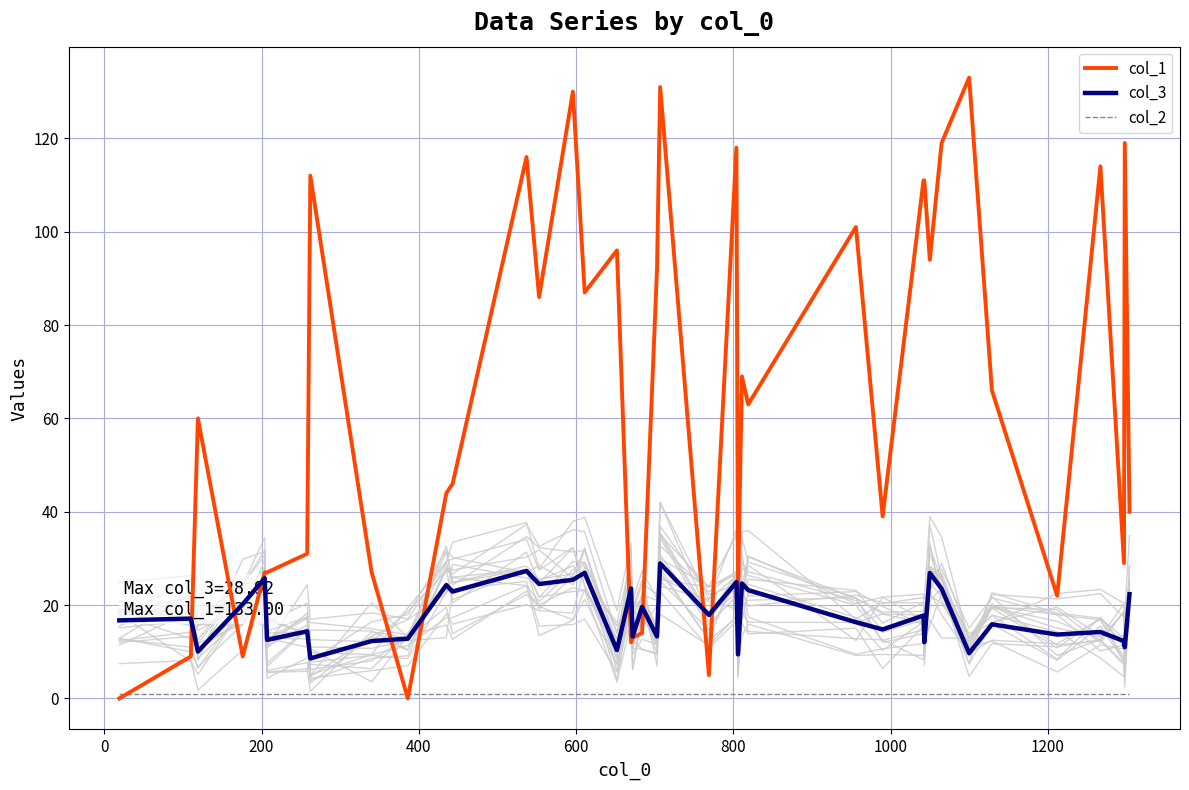

What is the difference between the second highest and minimum values in the col_3 series?

18.7